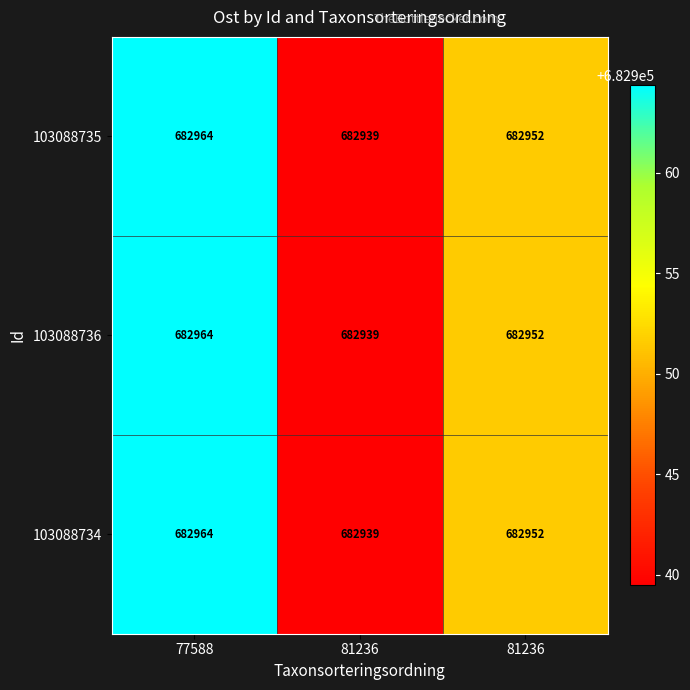

Which series has the largest total across all categories?

103088735